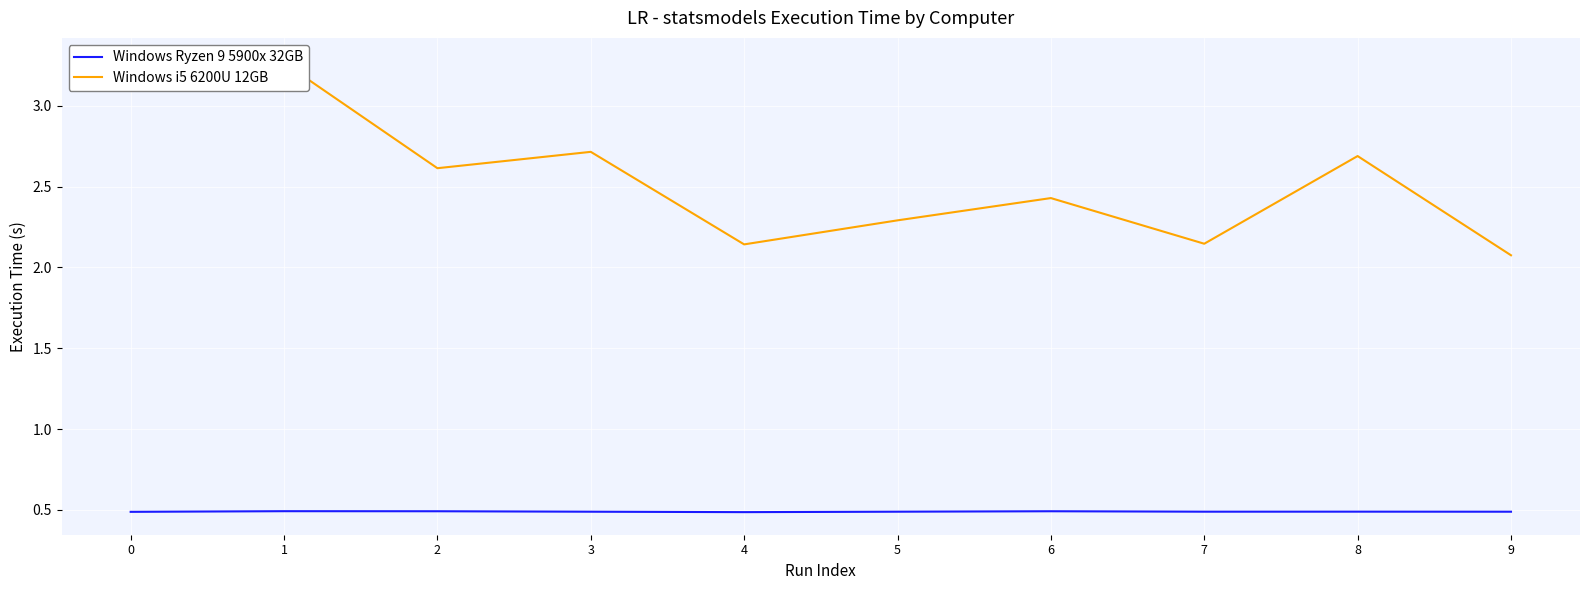

What is the sum of all Windows i5 6200U 12GB values?

25.6